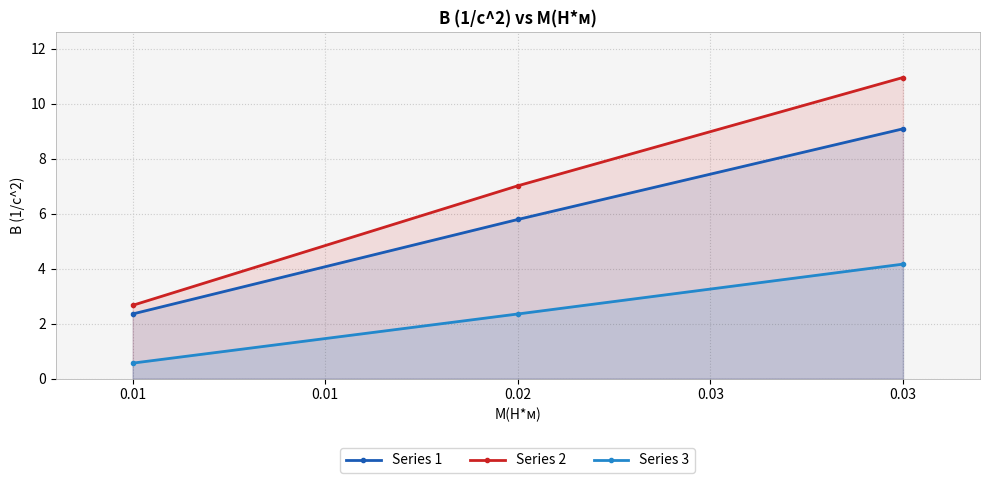

Reading right to left, transcribe all the data shown in this chart.

Series 1: 0.03=9.1	0.02=5.8	0.01=2.4
Series 2: 0.03=11.0	0.02=7.0	0.01=2.7
Series 3: 0.03=4.2	0.02=2.4	0.01=0.6